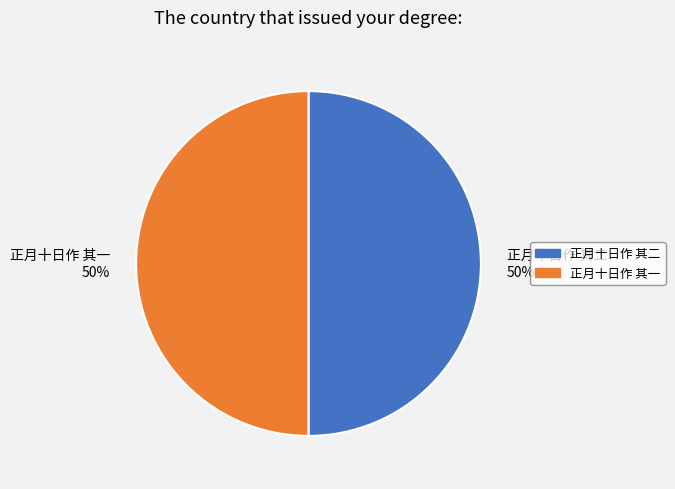

Count the number of slices in the pie.

2